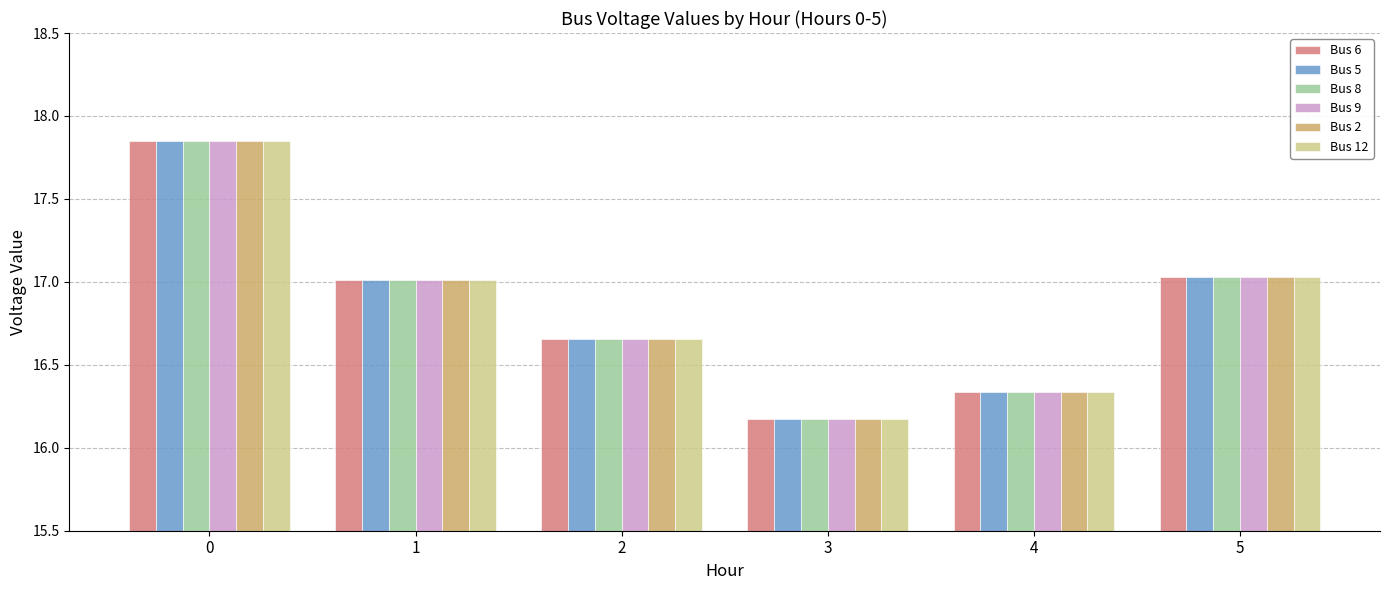

At which label does Bus 2 reach its minimum?

3